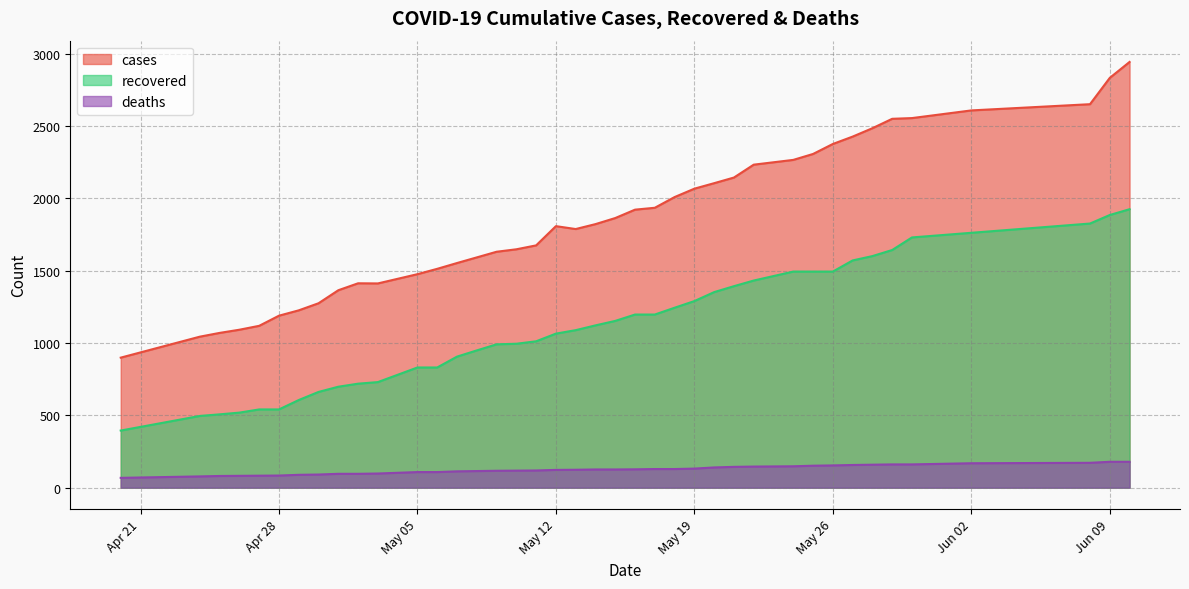

List the series in order of their overall mean, highest first.

cases, recovered, deaths